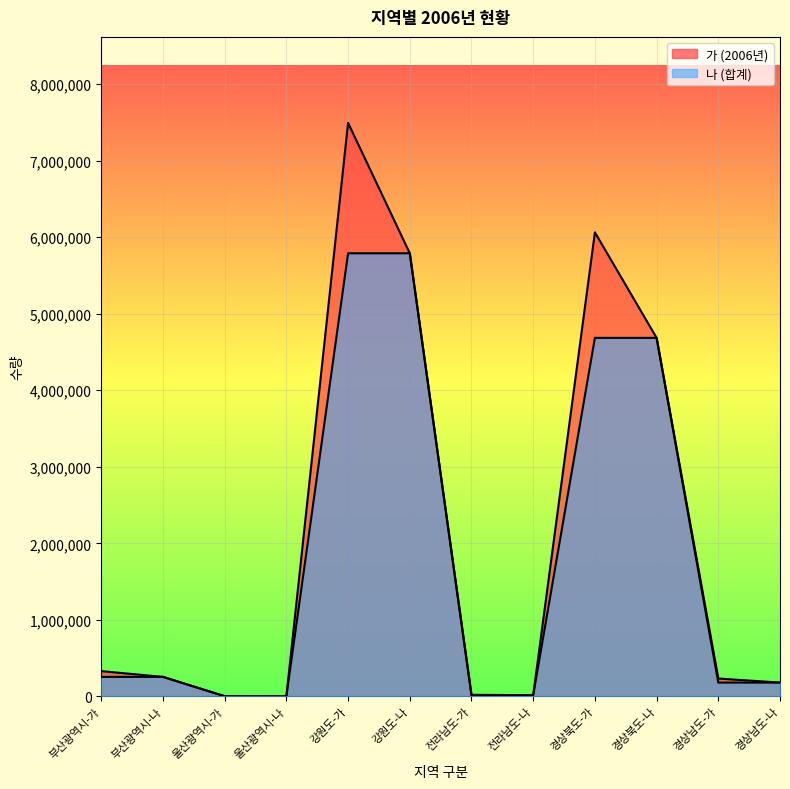

What are all the series names shown in the legend?

가 (2006년), 나 (합계)